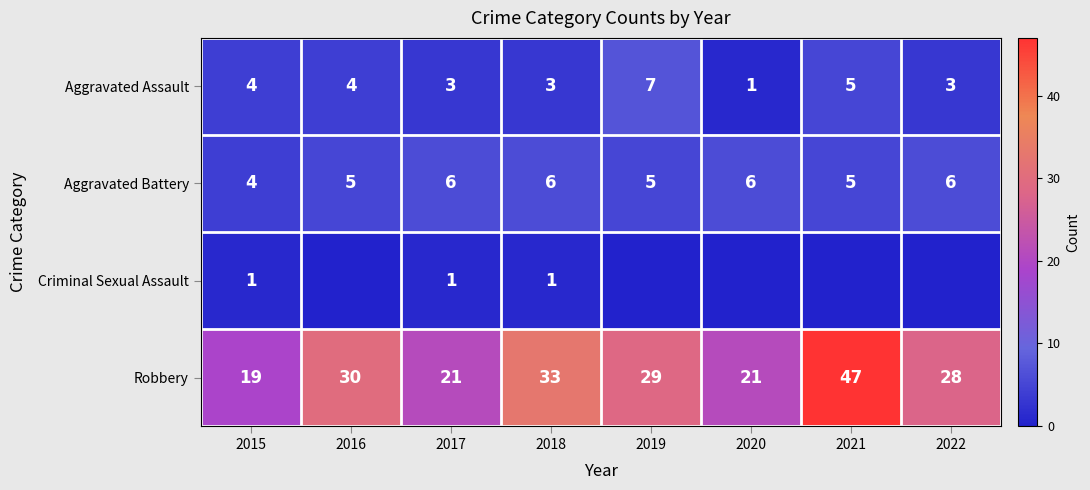

Which category has the lowest value across all series?

2016